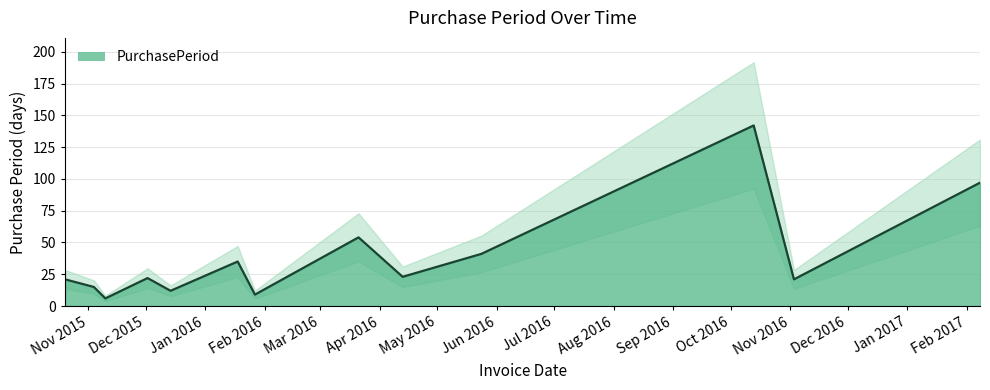

Count the number of data series in this chart.

1